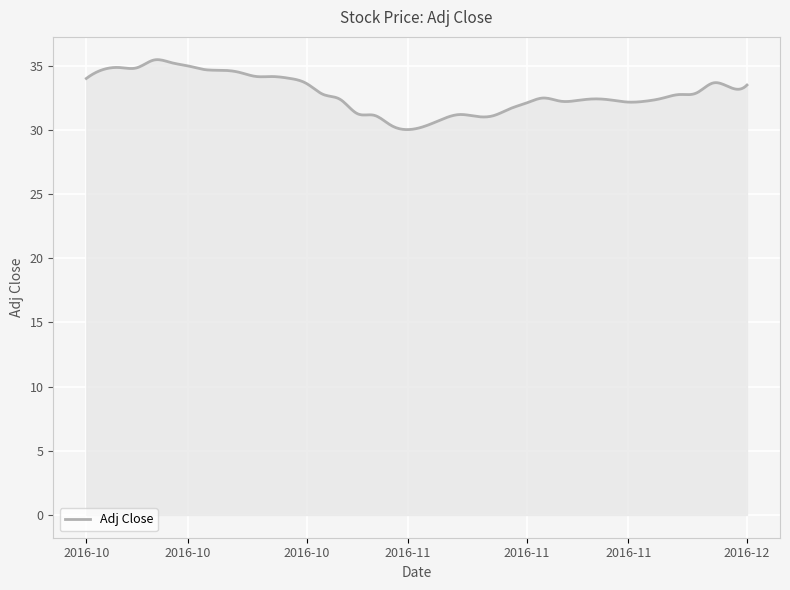

What is the difference between the maximum and minimum values?

5.4